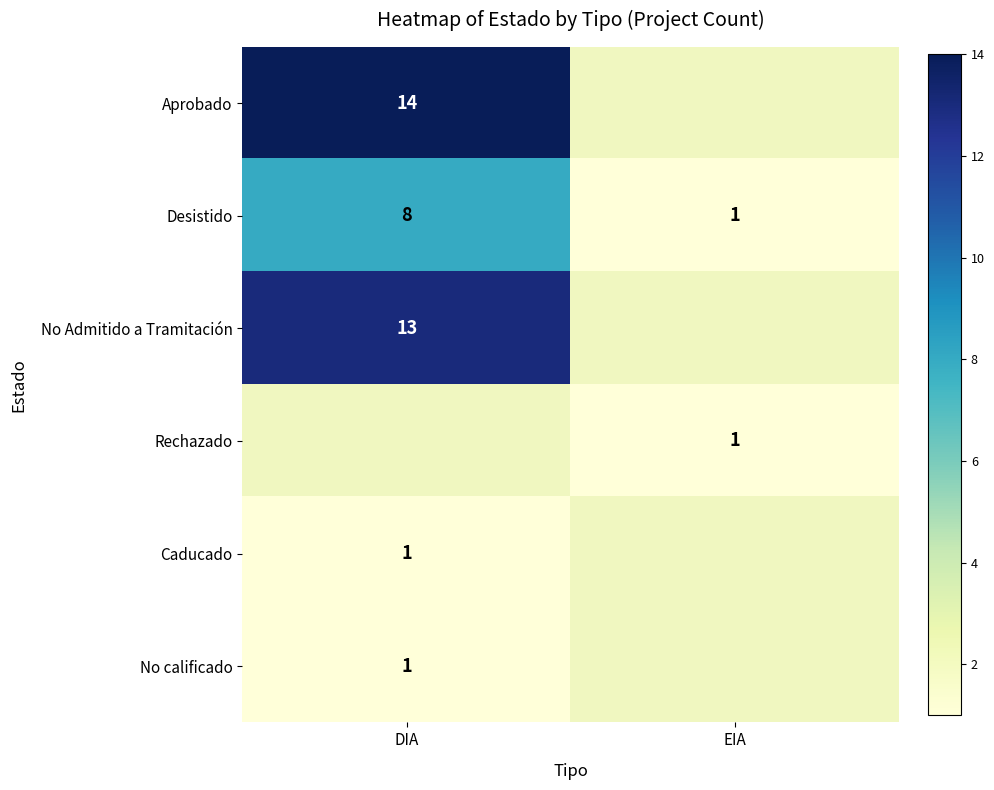

At how many categories does at least one series exceed 6?

1